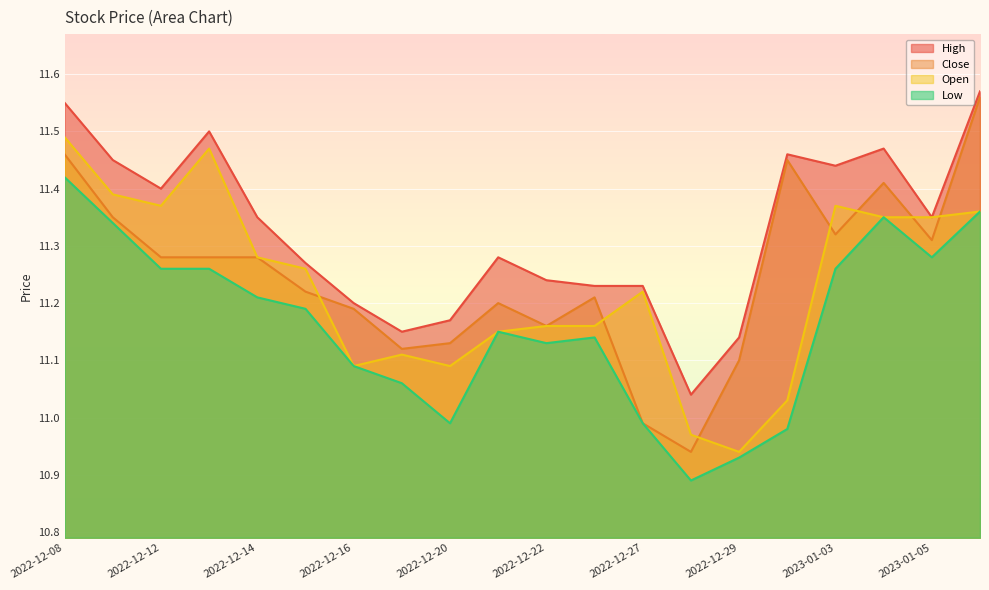

The Open series shows 11.1 at 2022-12-21. True or false?

True